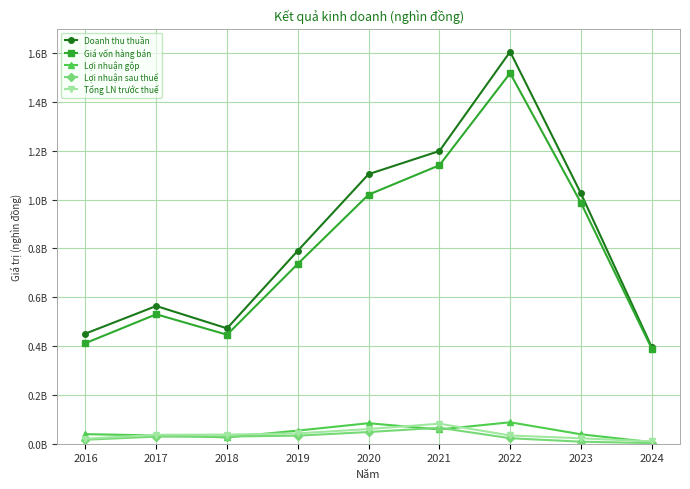

True or false: Lợi nhuận sau thuế has more than 1 points higher than both neighbors.

False